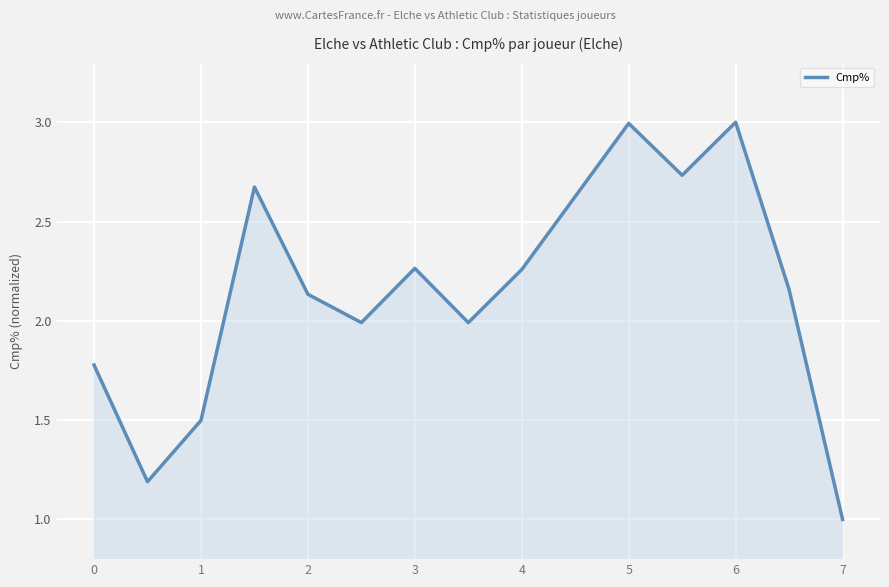

What is the smallest value displayed?

1.0